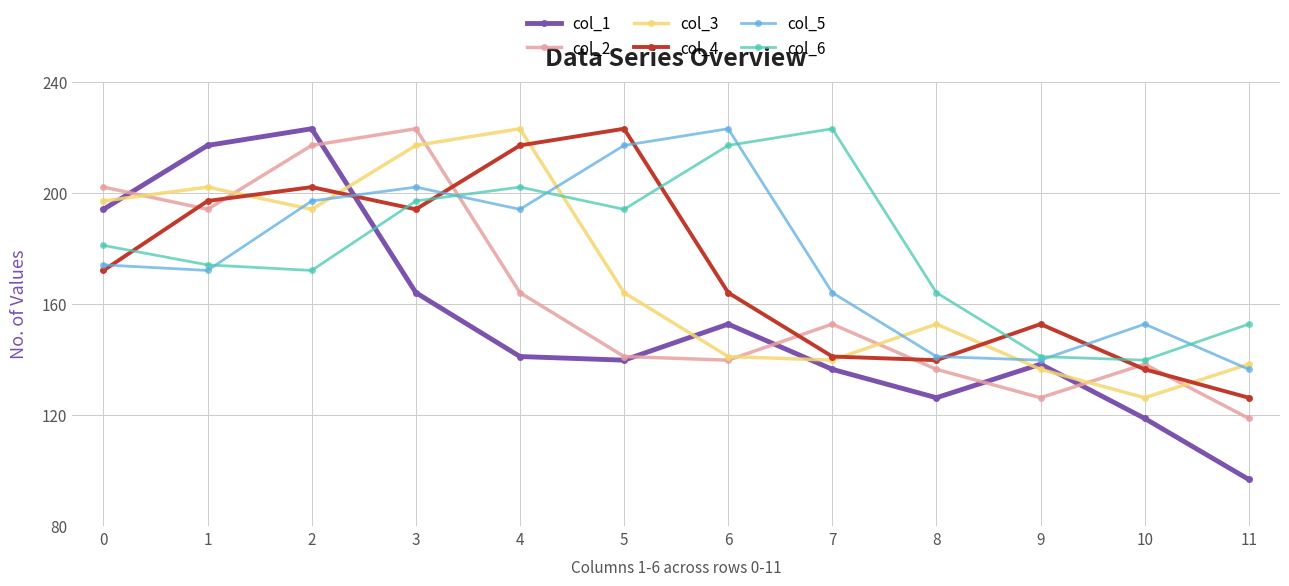

How many series are shown in this chart?

6